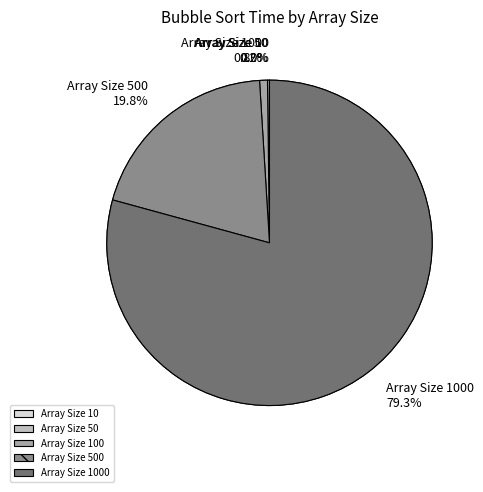

How much of the chart is everything except 1000?

20.7%